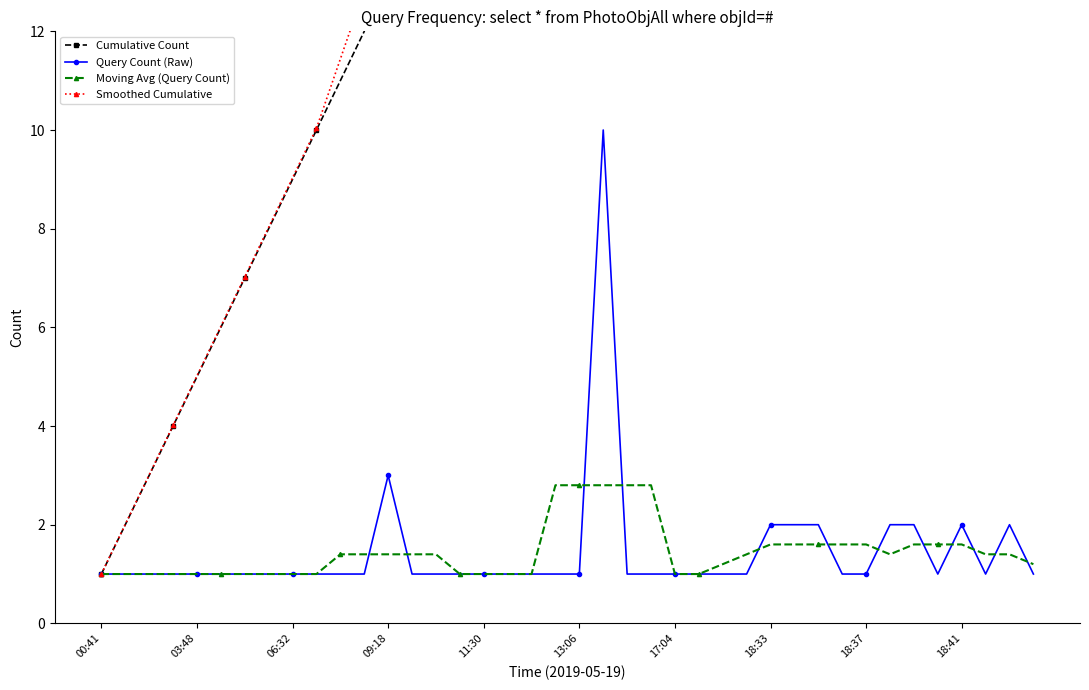

Is the value of Moving Avg (Query Count) at 22 greater than the value of Smoothed Cumulative at 30?

No